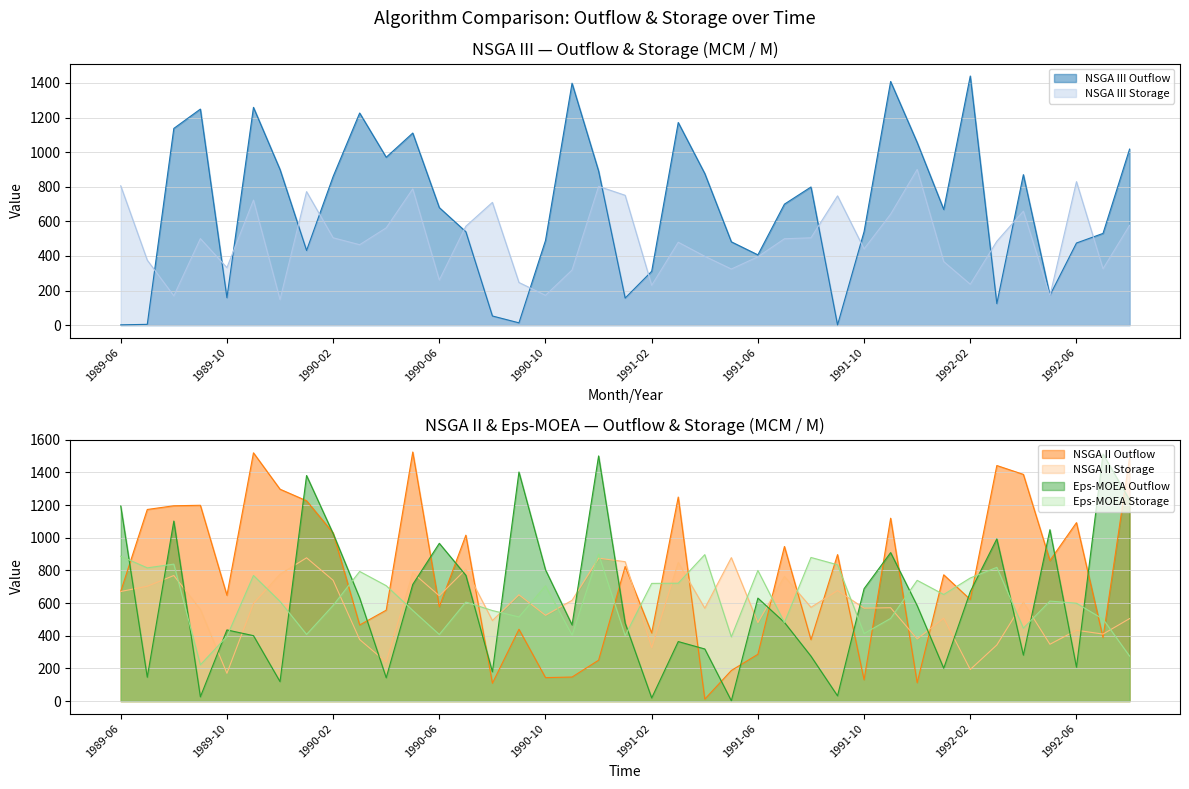

What is the value of the NSGA II Outflow point at the 29th from the left?

130.3